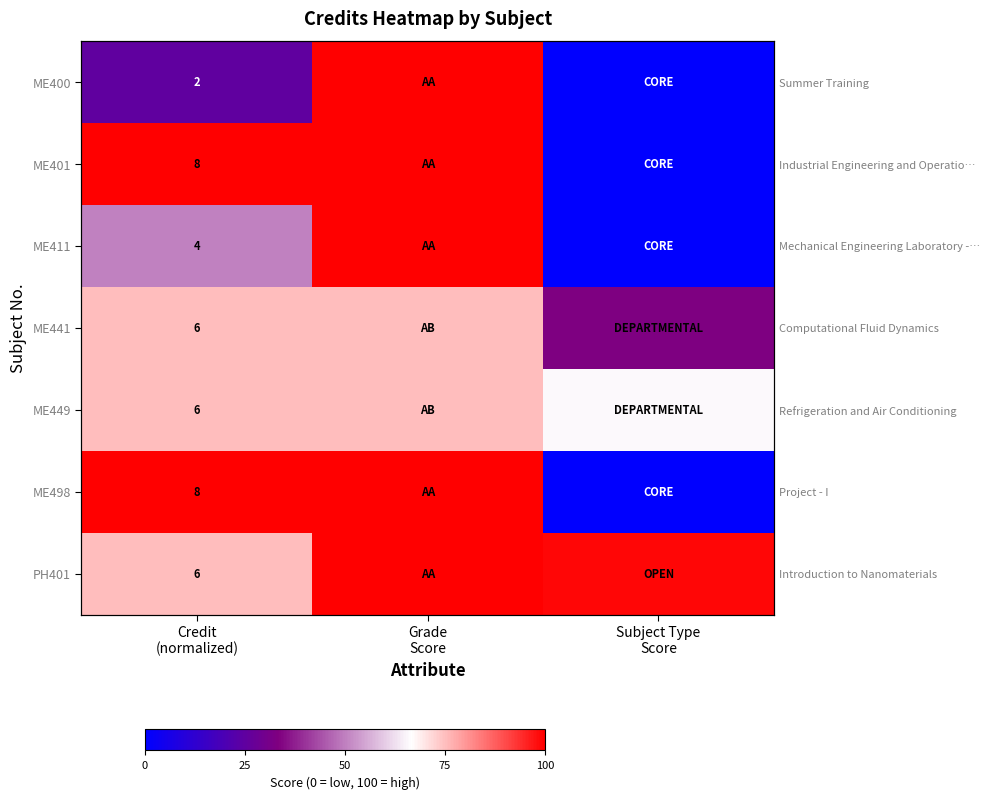

Which series has the widest spread of values?

ME400